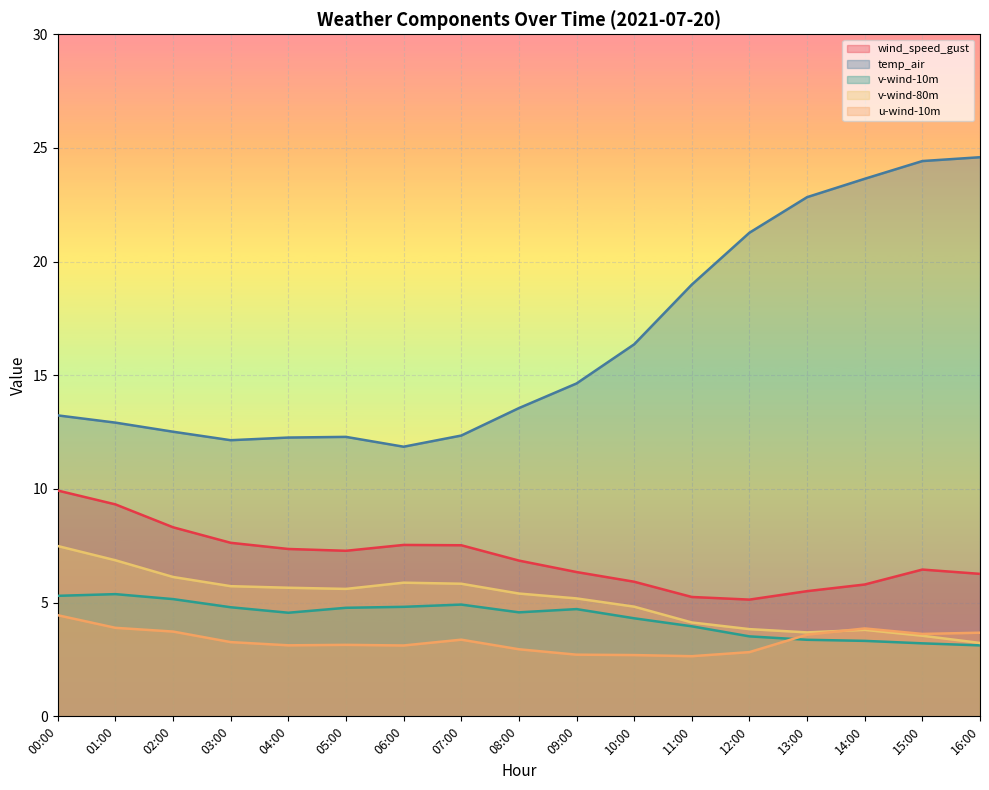

What is the difference between the u-wind-10m values at 11:00 and 14:00?

1.2